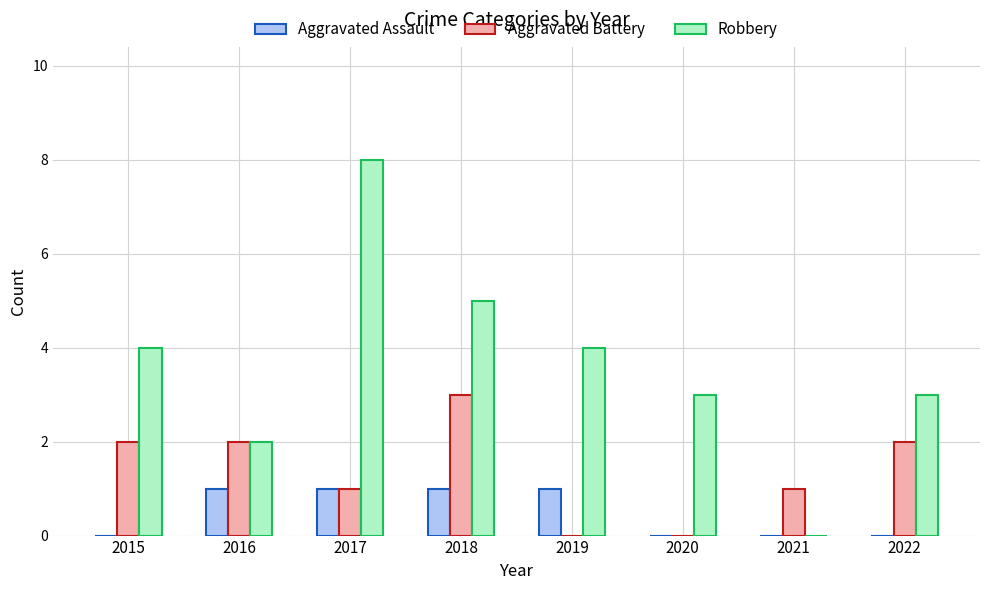

What is the sum of the Aggravated Assault values at 2019 and 2022?

1